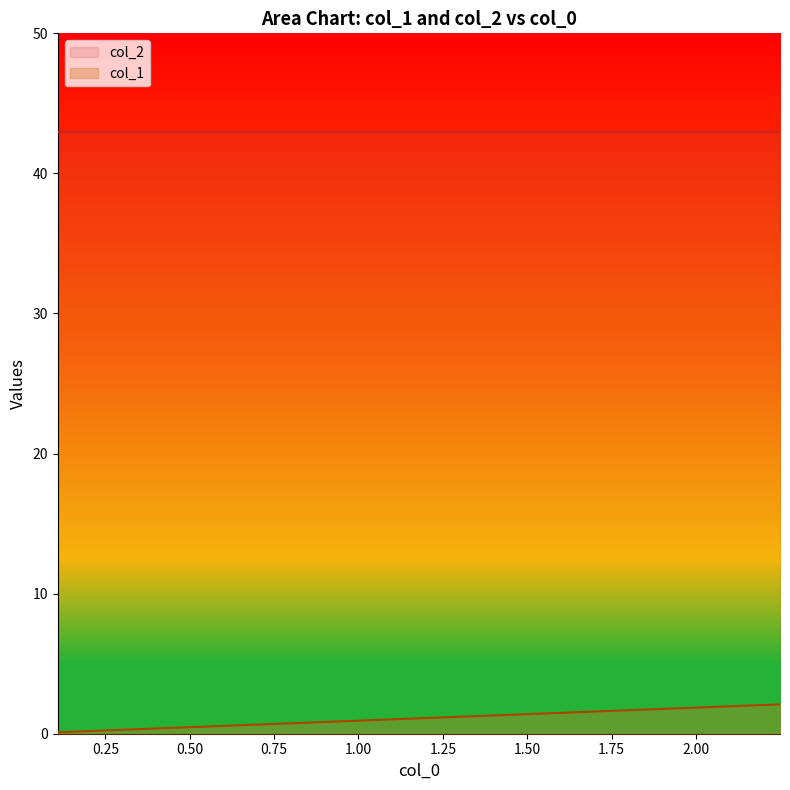

Reading left to right, transcribe all the data shown in this chart.

0.1	0.2	0.2	0.3	0.3	0.4	0.4	0.5	0.5	0.6	0.6	0.7	0.7	0.8	0.8	0.9	0.9	1.0	1.0	1.1	1.1	1.2	1.2	1.3	1.3	1.4	1.4	1.5	1.5	1.6	1.6	1.7	1.7	1.8	1.8	1.9	1.9	2.0	2.0	2.1